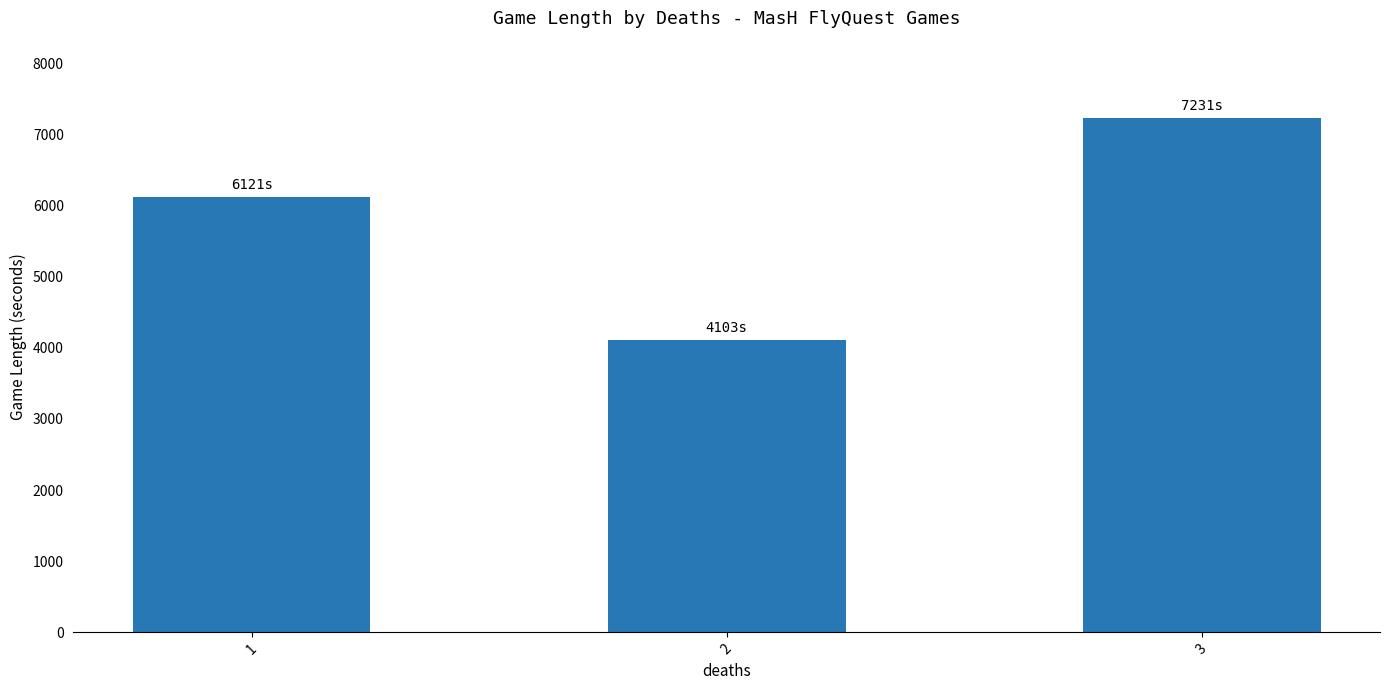

The chart shows a value of 7231 at 3. True or false?

True